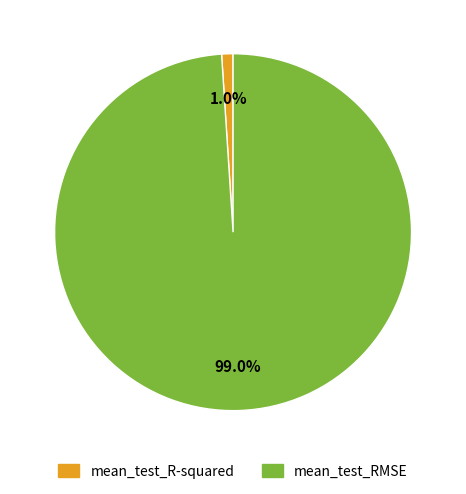

Which category has the smallest portion of the pie?

mean_test_R-squared